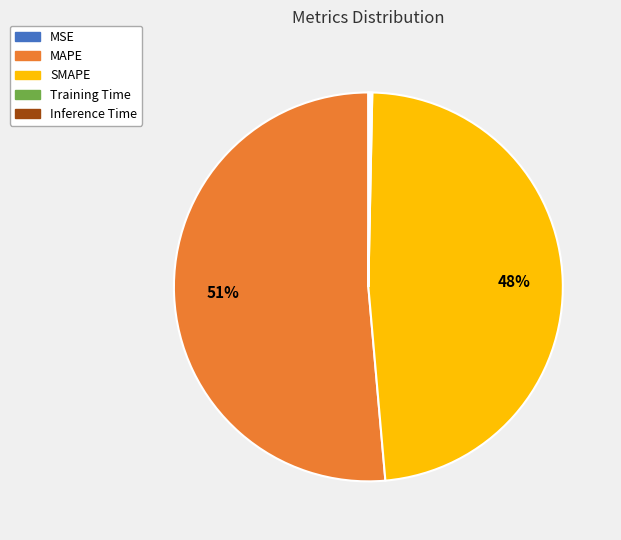

Which slice is the largest?

MAPE